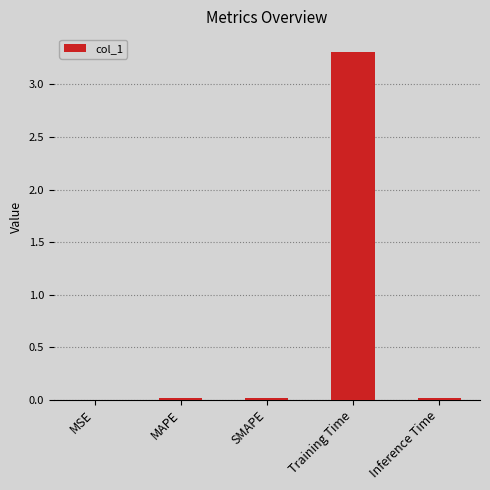

Does the chart contain stacked bars?

No